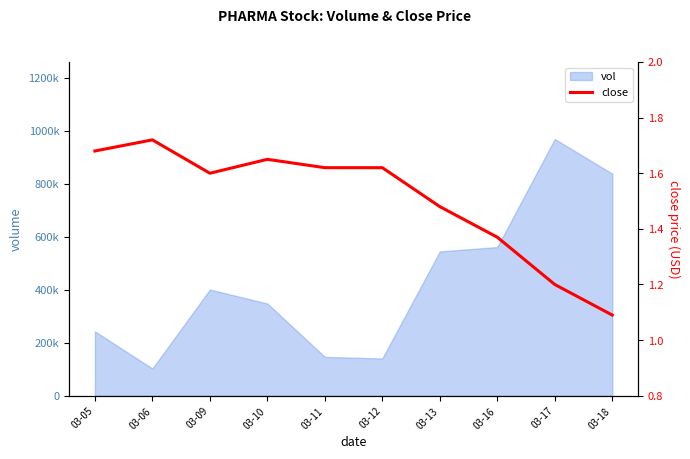

How many interior local peaks (higher than both neighbors) does the data have?

2